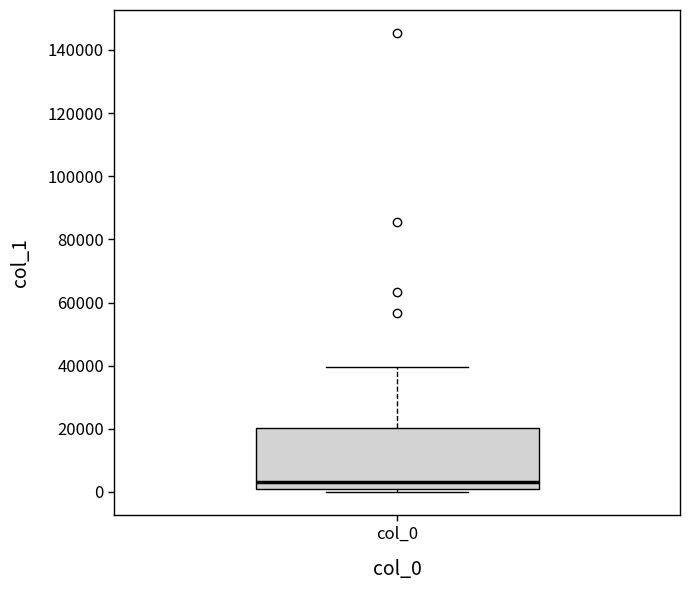

Where is the upper edge of the box for col_0 on the y-axis? The values are not printed on the chart, so give them approximately, as read against the axis.

20000